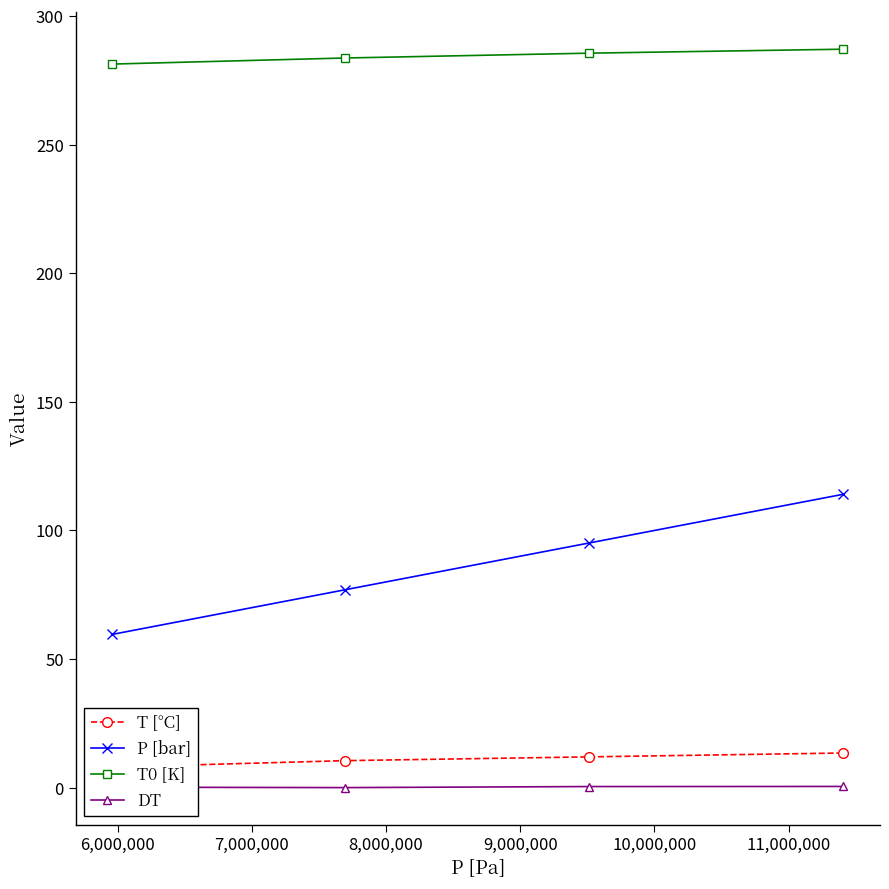

True or false: P [bar] has more than 0 interior local peaks.

False